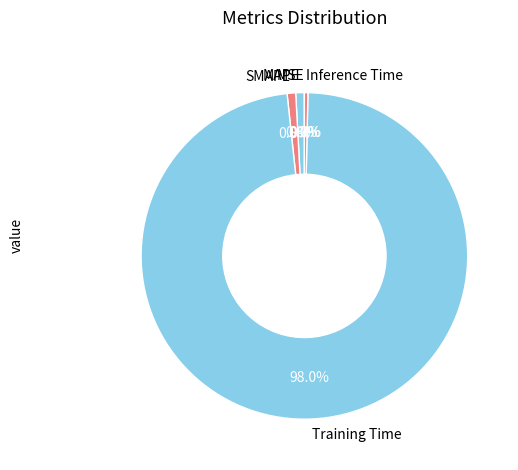

Is there any slice that represents more than half of the pie?

Yes